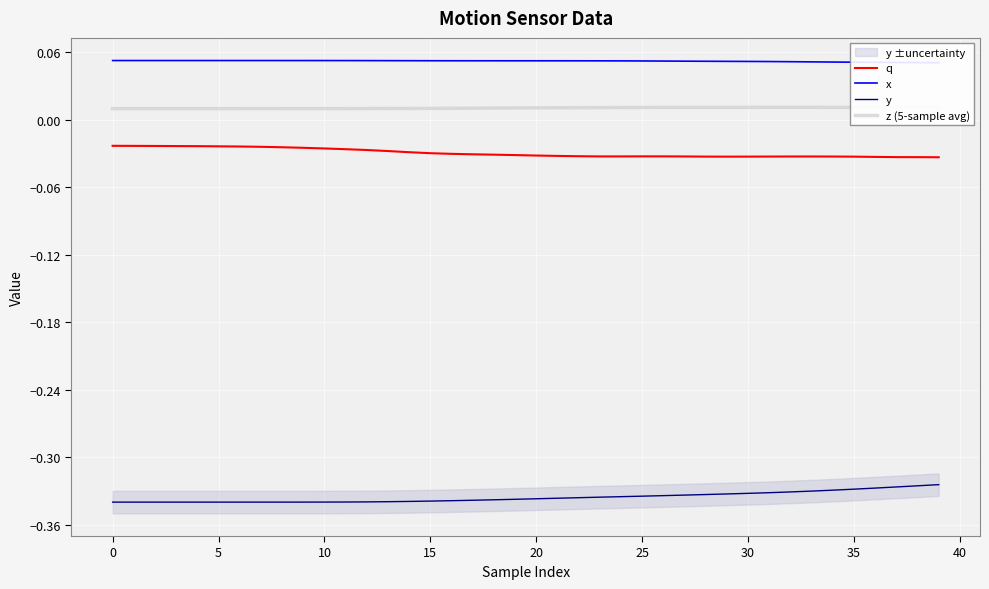

Reading left to right, extract all data points from this chart.

q: -0.0	-0.0	-0.0	-0.0	-0.0	-0.0	-0.0	-0.0	-0.0	-0.0	-0.0	-0.0	-0.0	-0.0	-0.0	-0.0	-0.0	-0.0	-0.0	-0.0	-0.0	-0.0	-0.0	-0.0	-0.0	-0.0	-0.0	-0.0	-0.0	-0.0	-0.0	-0.0	-0.0	-0.0	-0.0	-0.0	-0.0	-0.0	-0.0	-0.0
x: 0.1	0.1	0.1	0.1	0.1	0.1	0.1	0.1	0.1	0.1	0.1	0.1	0.1	0.1	0.1	0.1	0.1	0.1	0.1	0.1	0.1	0.1	0.1	0.1	0.1	0.1	0.1	0.1	0.1	0.1	0.1	0.1	0.1	0.1	0.1	0.1	0.1	0.1	0.1	0.1
y: -0.3	-0.3	-0.3	-0.3	-0.3	-0.3	-0.3	-0.3	-0.3	-0.3	-0.3	-0.3	-0.3	-0.3	-0.3	-0.3	-0.3	-0.3	-0.3	-0.3	-0.3	-0.3	-0.3	-0.3	-0.3	-0.3	-0.3	-0.3	-0.3	-0.3	-0.3	-0.3	-0.3	-0.3	-0.3	-0.3	-0.3	-0.3	-0.3	-0.3
z (5-sample avg): 0.0	0.0	0.0	0.0	0.0	0.0	0.0	0.0	0.0	0.0	0.0	0.0	0.0	0.0	0.0	0.0	0.0	0.0	0.0	0.0	0.0	0.0	0.0	0.0	0.0	0.0	0.0	0.0	0.0	0.0	0.0	0.0	0.0	0.0	0.0	0.0	0.0	0.0	0.0	0.0